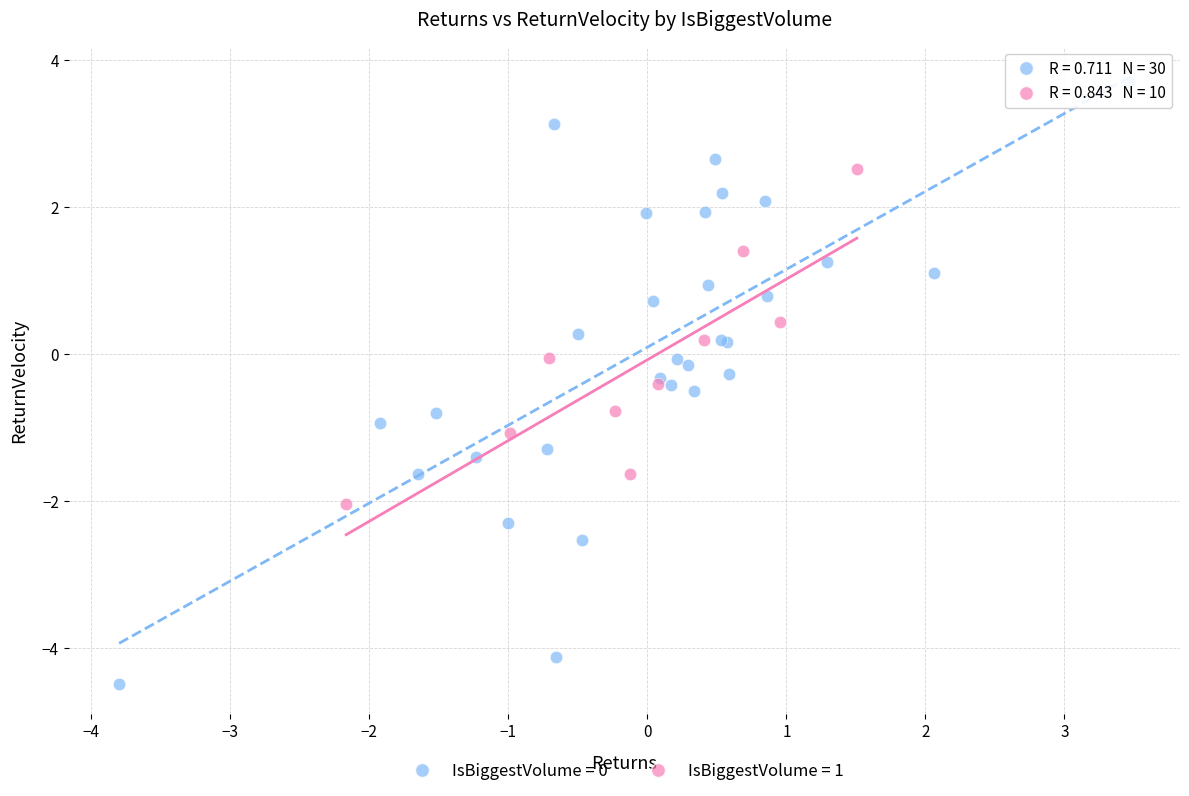

Which series has the widest spread of Y values?

IsBiggestVolume = 0